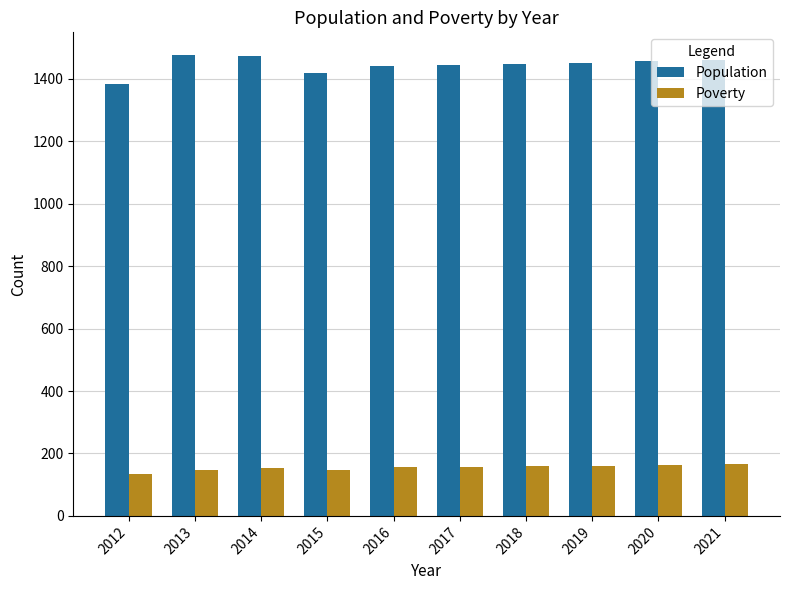

How many bars are there in total?

20